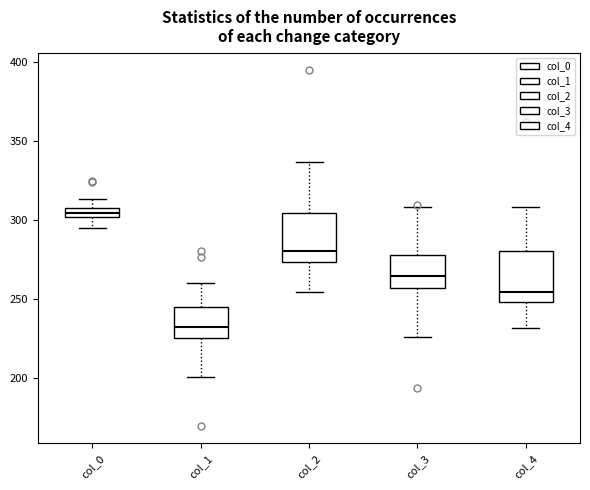

Which box has the lowest median line?

col_1